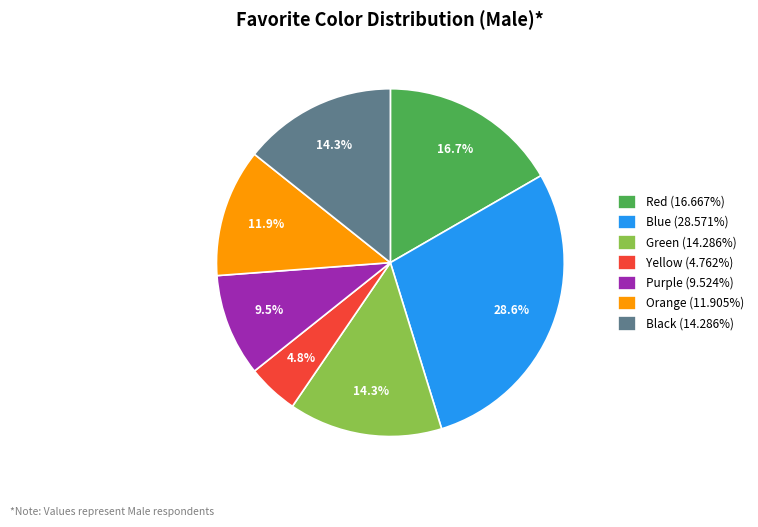

How many segments does this pie chart have?

7